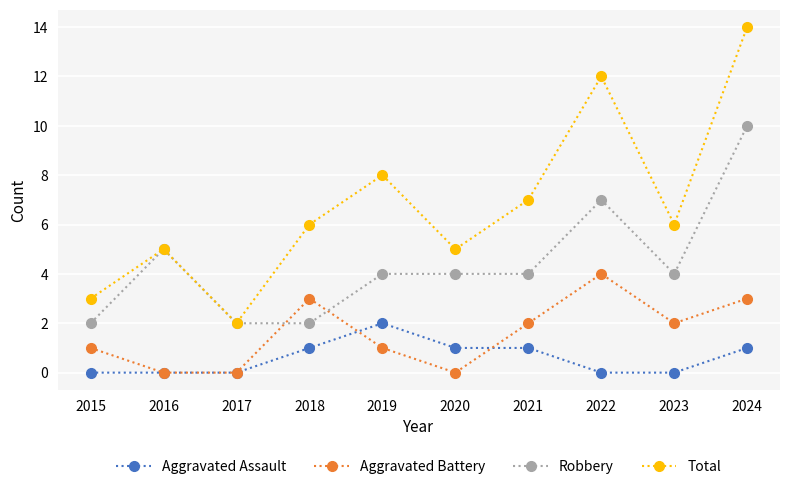

Read the Total value at 2022.

12